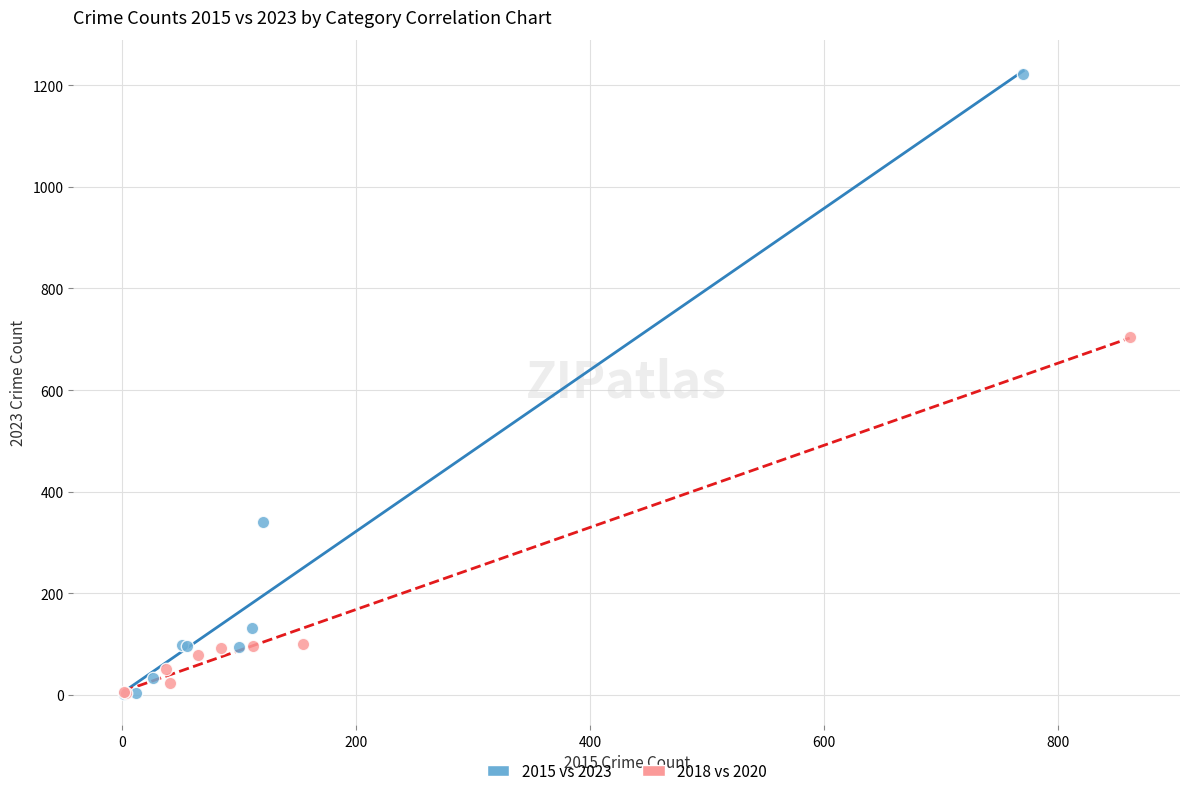

Which series contains the highest Y value?

2015 vs 2023